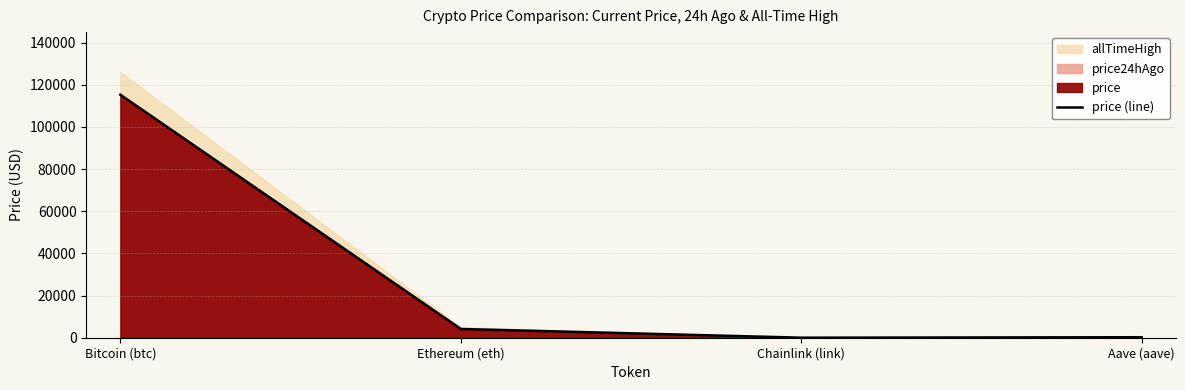

At which label is the value closest to 57641?

Ethereum (eth)